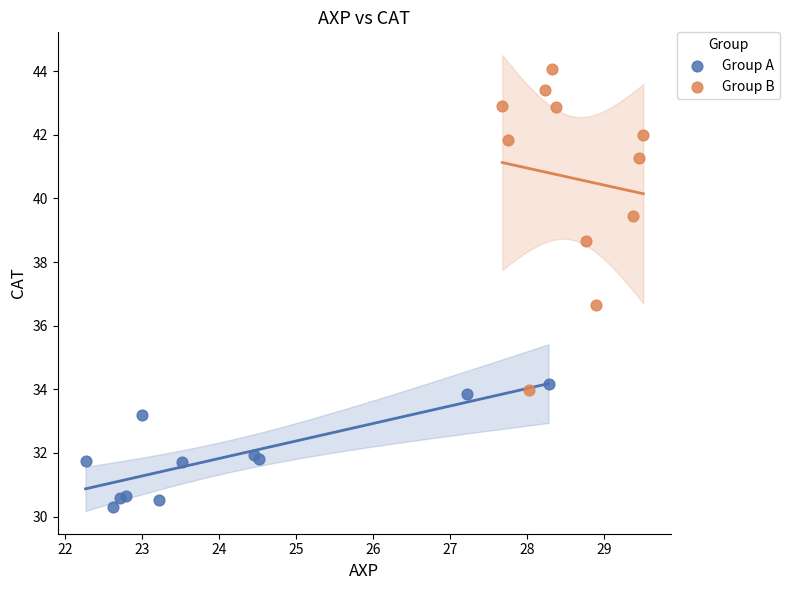

Which series reaches the maximum Y coordinate?

Group B